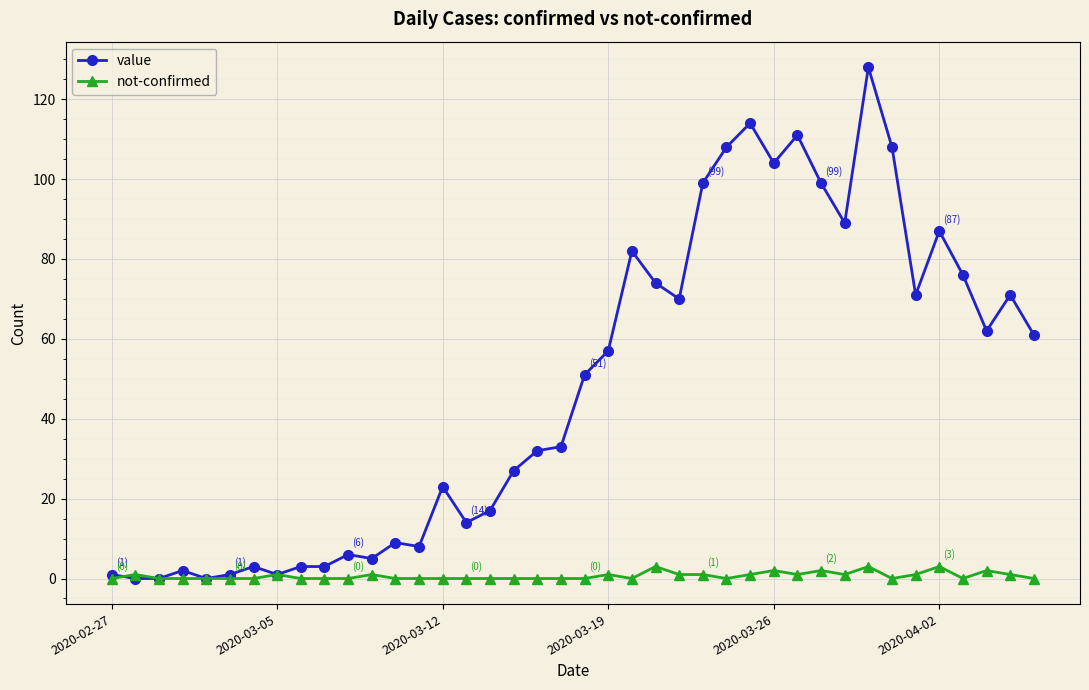

List the series in order of their peak value, lowest first.

not-confirmed, value